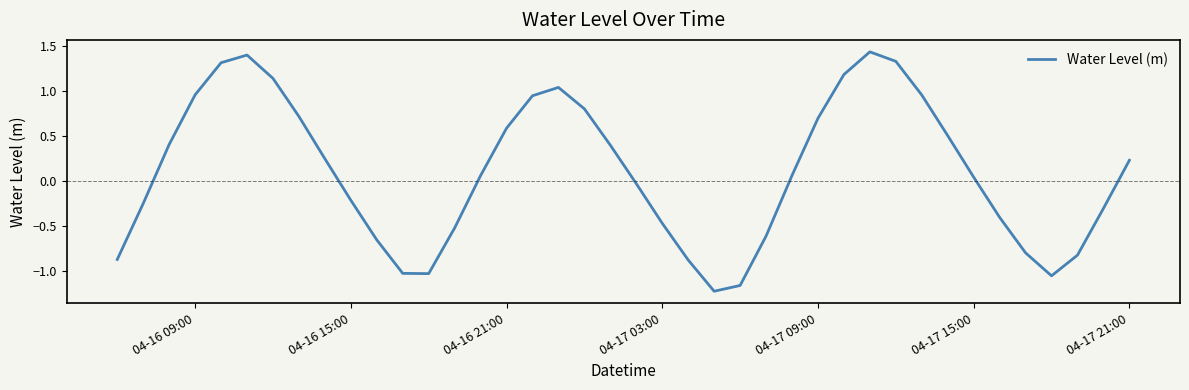

True or false: there are more than 2 points higher than both neighbors.

True